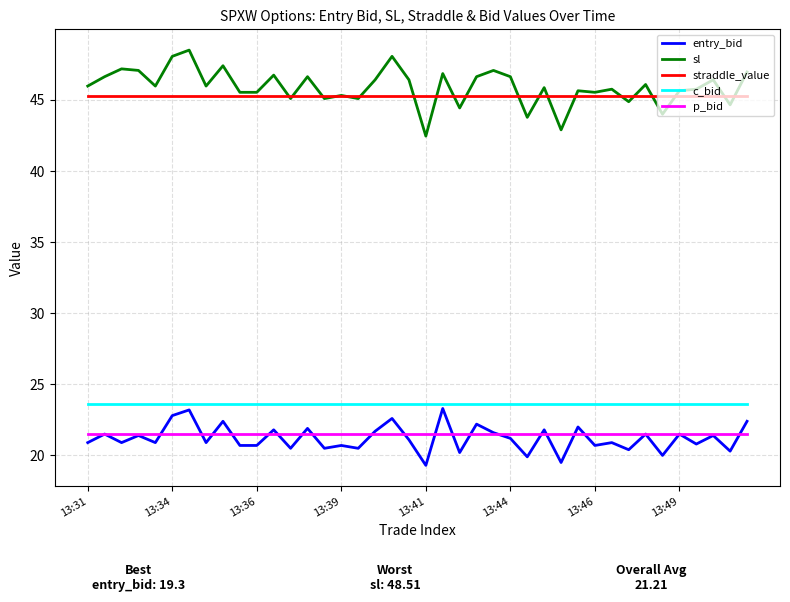

What is the lowest value of the entry_bid series?

19.3